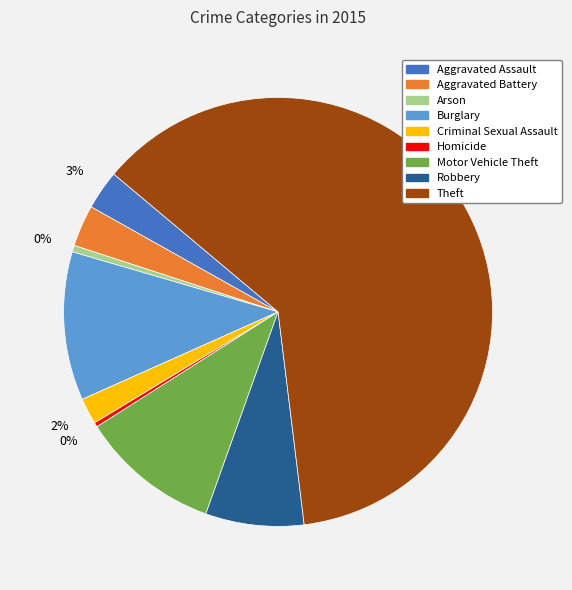

Count the number of slices in the pie.

9